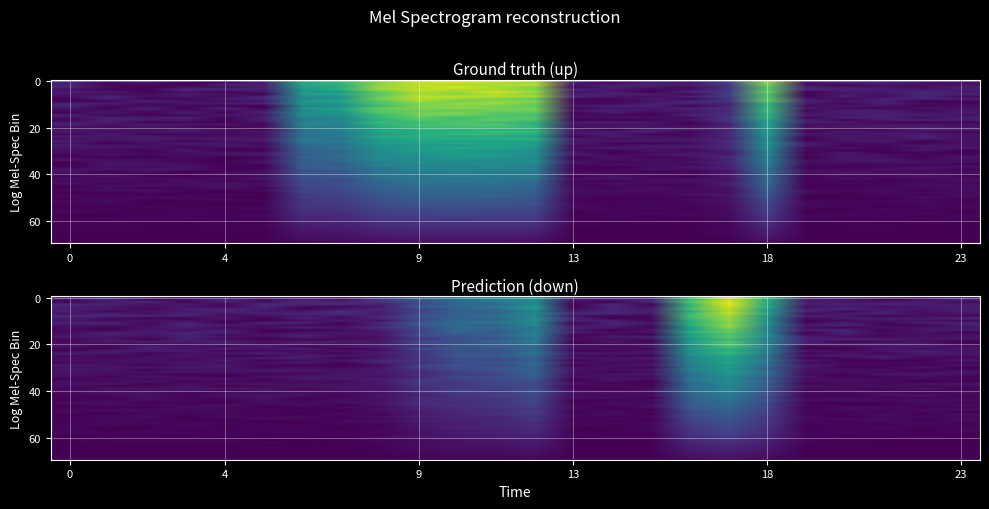

Reading left to right, extract all data points from this chart.

up: 0.0	0.0	0.0	0.0	0.0	0.0	0.4	0.5	0.7	0.7	0.8	0.8	0.7	0.0	0.0	0.0	0.0	0.1	0.6	0.0	0.0	0.0	0.0	0.0
down: 0.0	0.0	0.0	0.0	0.0	0.0	0.0	0.0	0.0	0.2	0.2	0.3	0.4	0.0	0.0	0.0	0.5	0.7	0.4	0.0	0.0	0.0	0.0	0.0